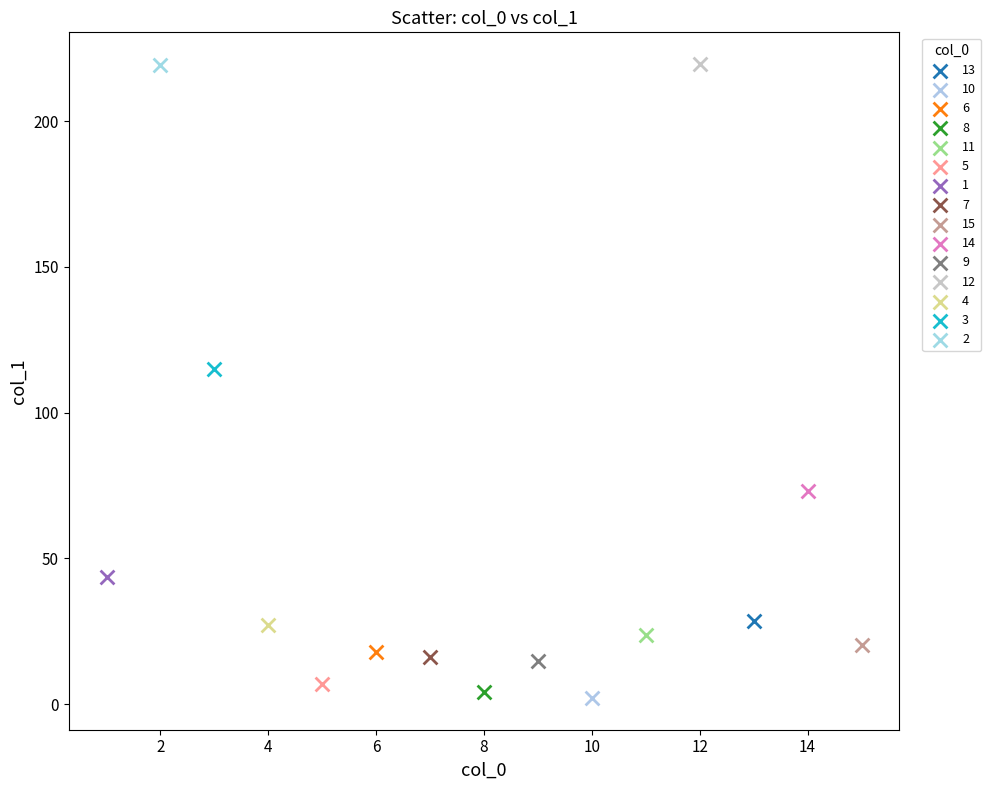

Which series reaches the minimum Y coordinate?

10